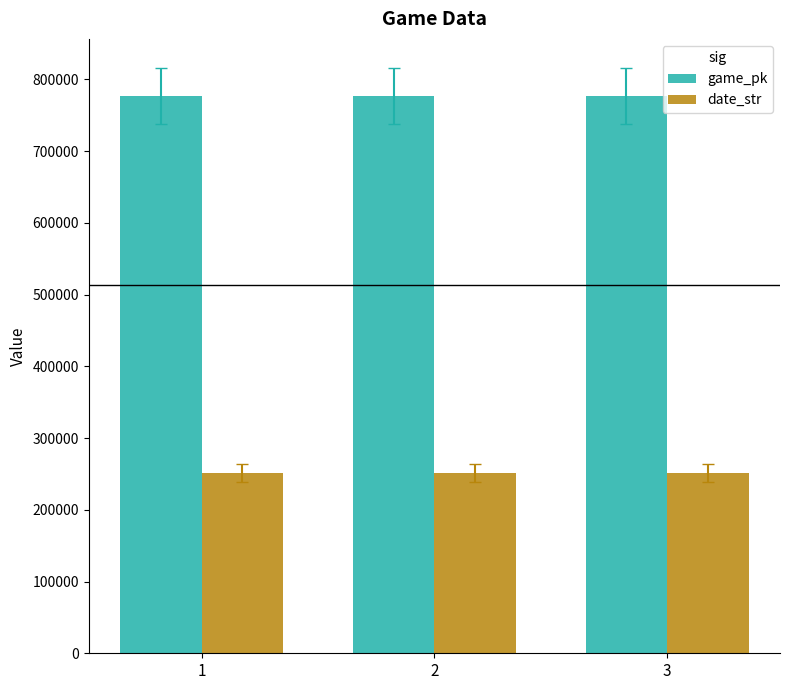

Is it true that date_str equals 250813 at 3?

True